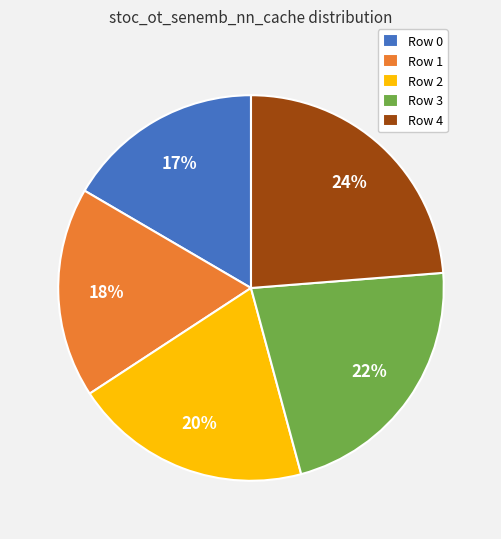

Rank the categories by value from lowest to highest.

Row 0, Row 1, Row 2, Row 3, Row 4